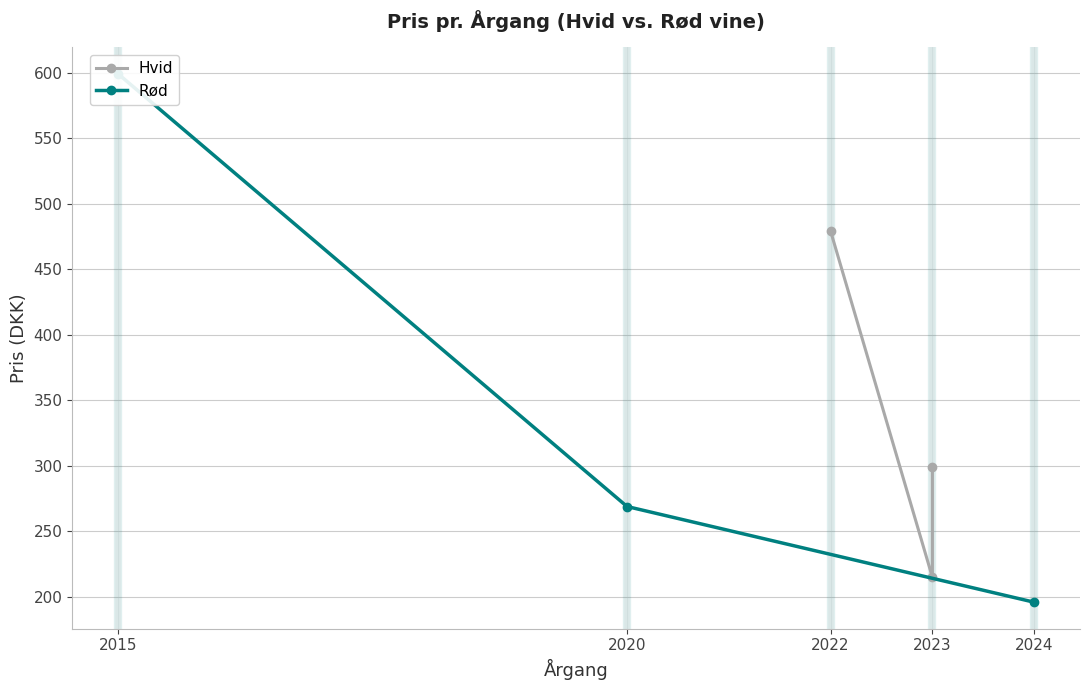

Which series has the widest spread of values?

Rød